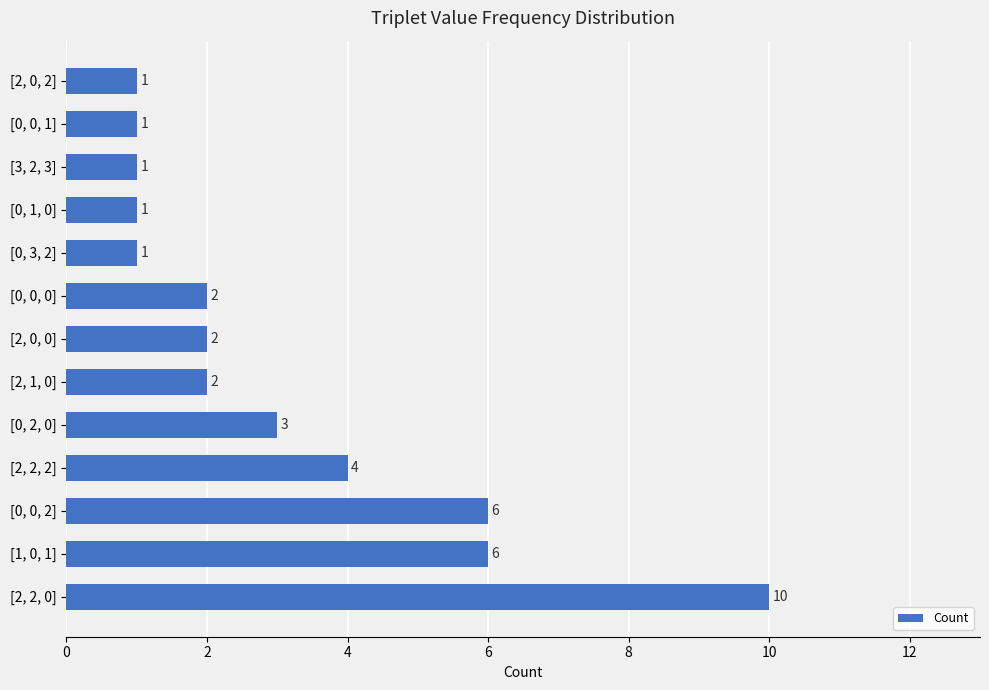

What is the minimum value shown in the chart?

1